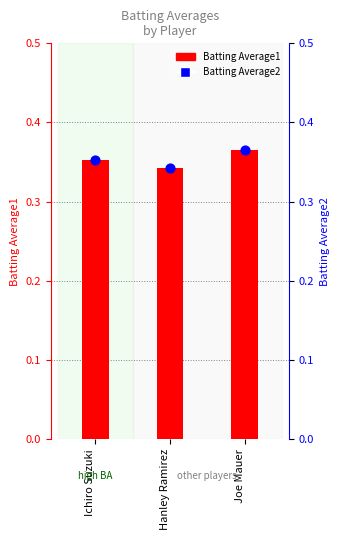

At which category is the sum across all series the highest?

Joe Mauer